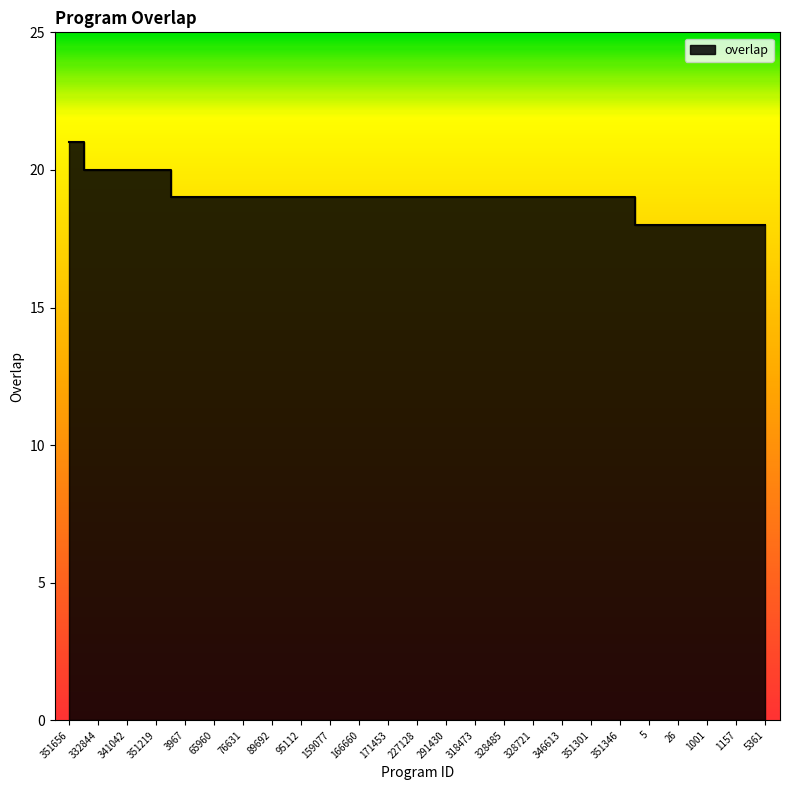

What is the ratio of the value at 26 to the value at 291430?

0.9